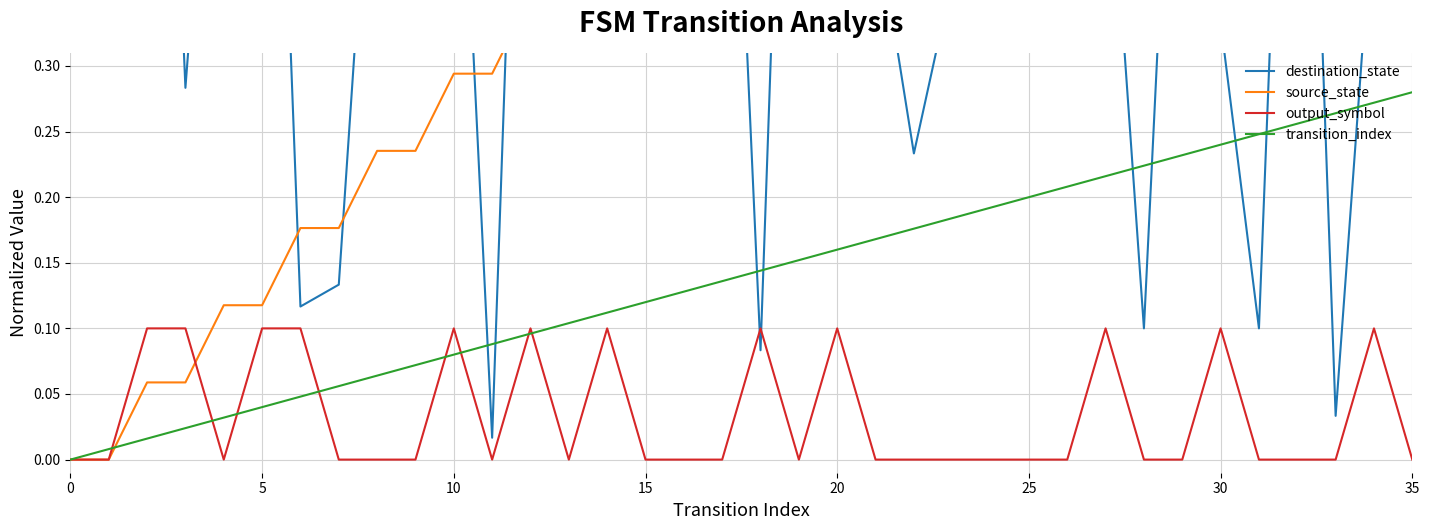

True or false: source_state has more than 2 points higher than both neighbors.

False